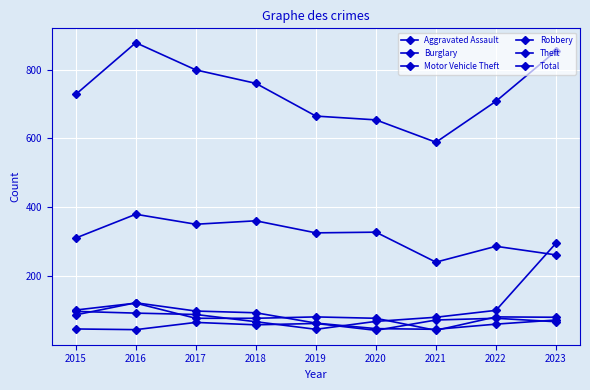

How many values in the Aggravated Assault series are below 63?

4